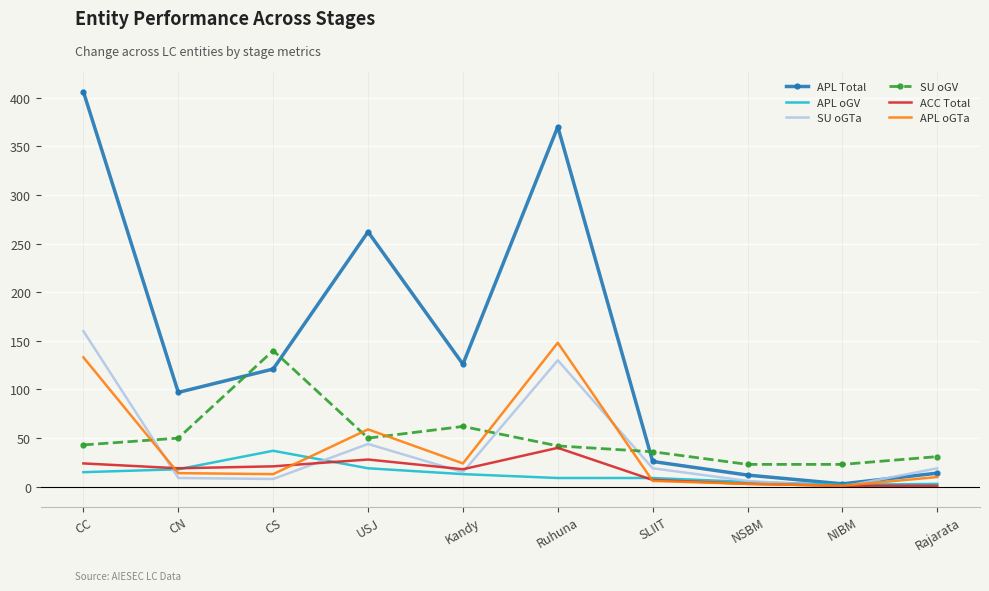

Which series changed the most between SLIIT and Rajarata?

APL Total